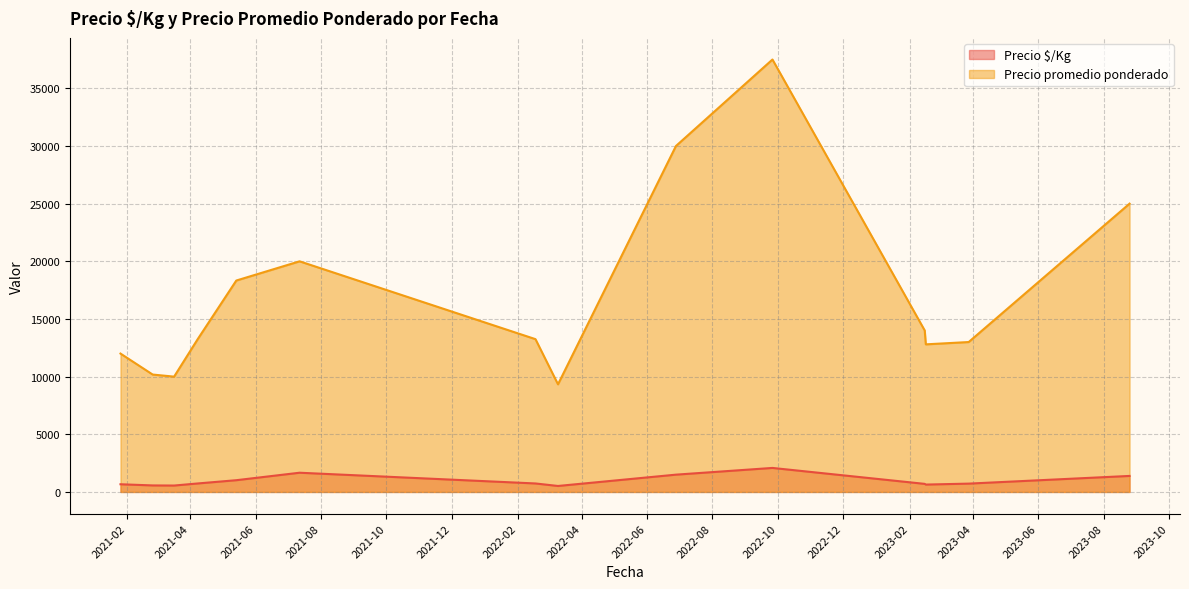

At which category is the sum across all series the highest?

2022-09-26